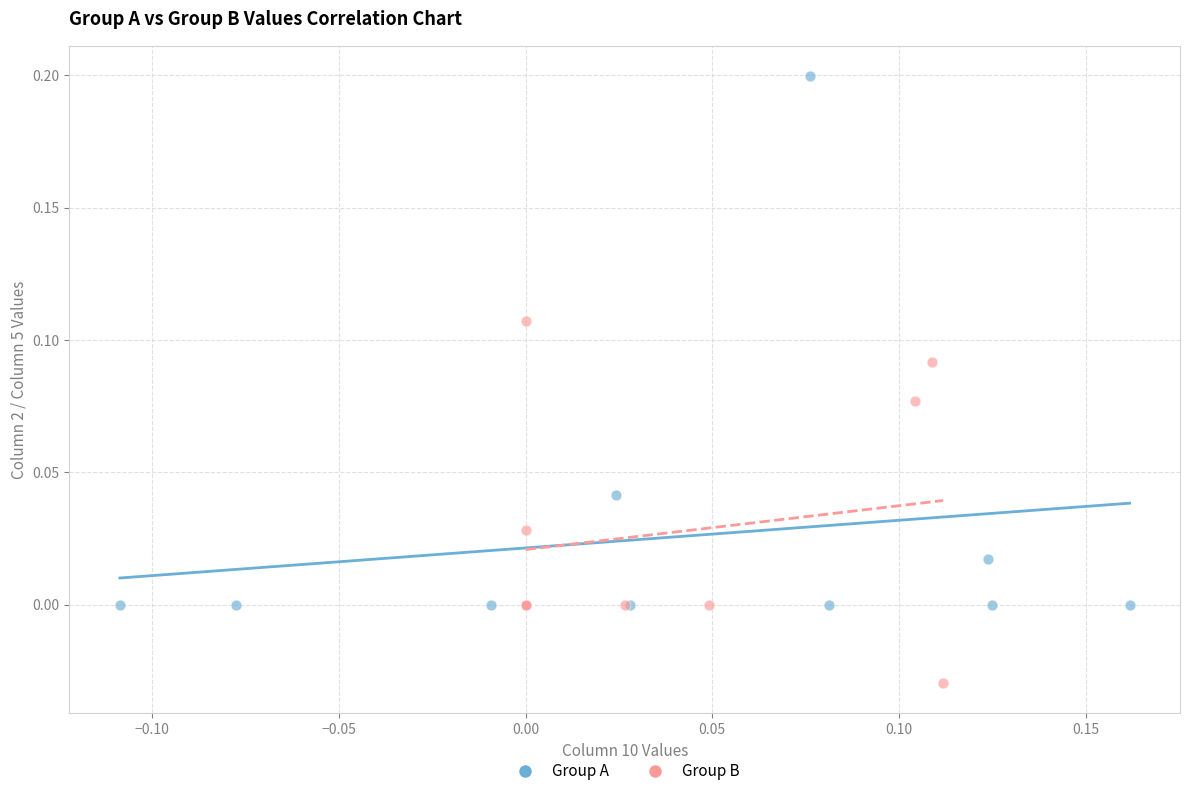

Which series contains the highest Y value?

Group A